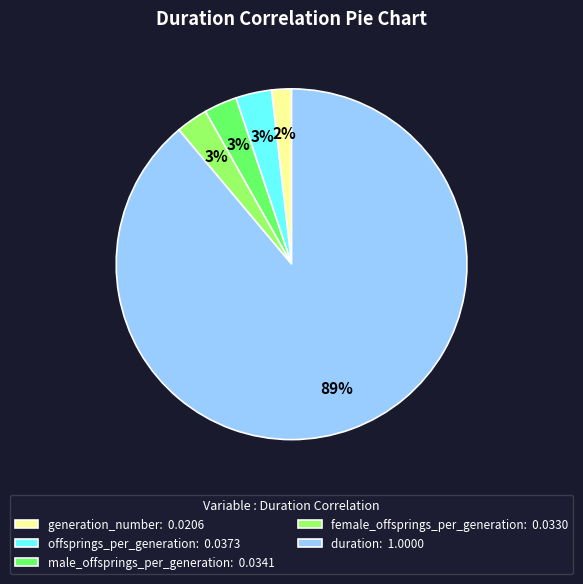

Combined, do duration and generation_number account for over 50%?

Yes